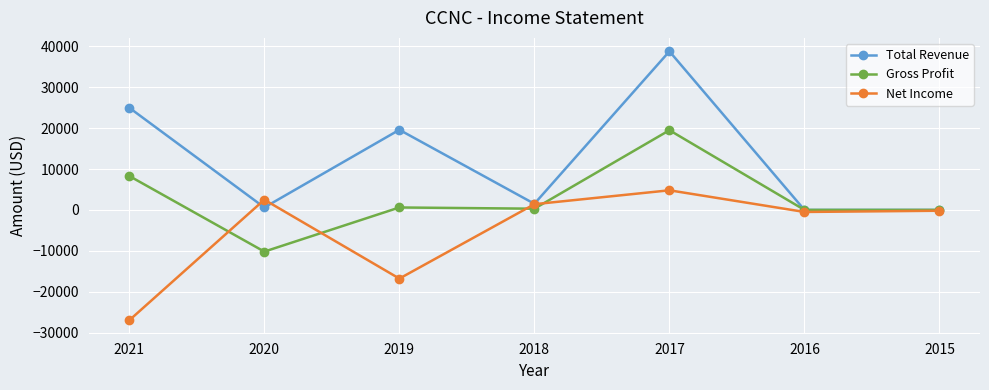

At which category does the chart reach its peak across all series?

2017